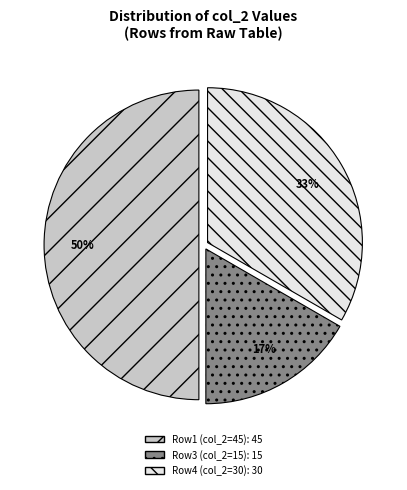

To the nearest percent, what is the difference between the largest and smallest slice percentages?

33%